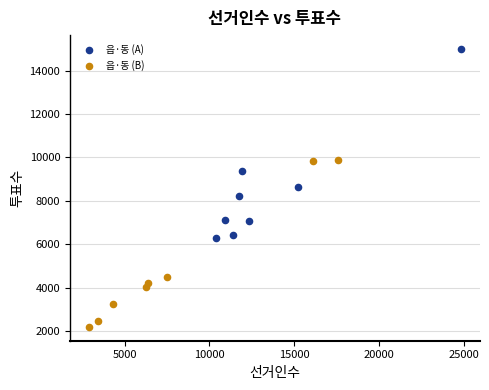

Which series contains the highest Y value?

읍·동 (A)